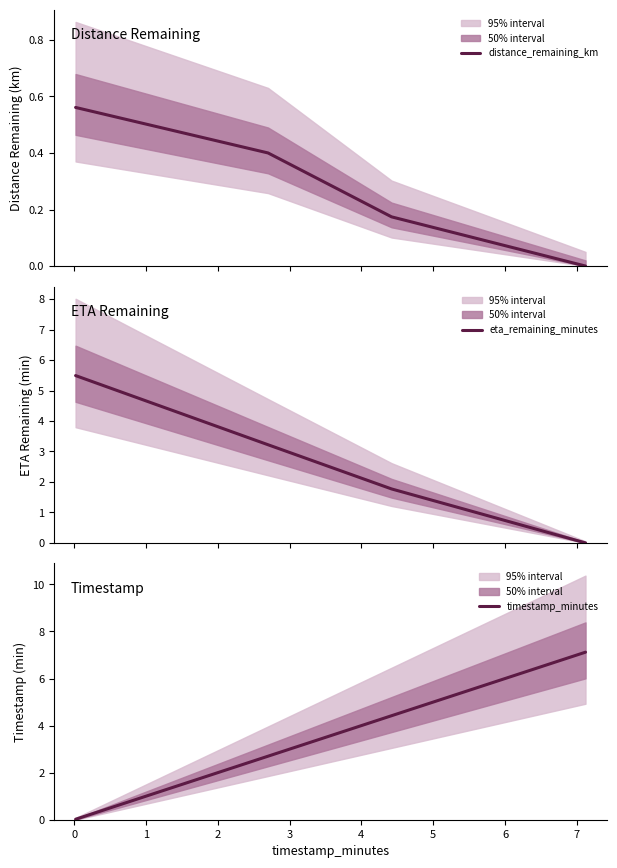

True or false: distance_remaining_km has more than 2 points higher than both neighbors.

False